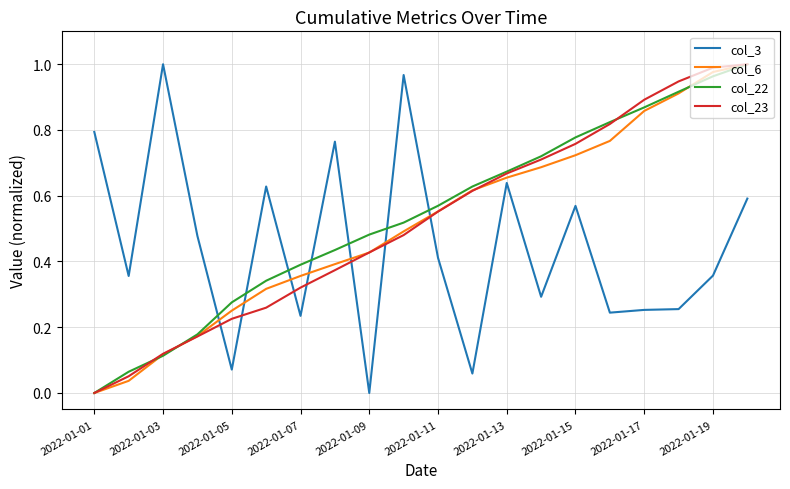

True or false: col_6 and col_3 cross at least once.

True